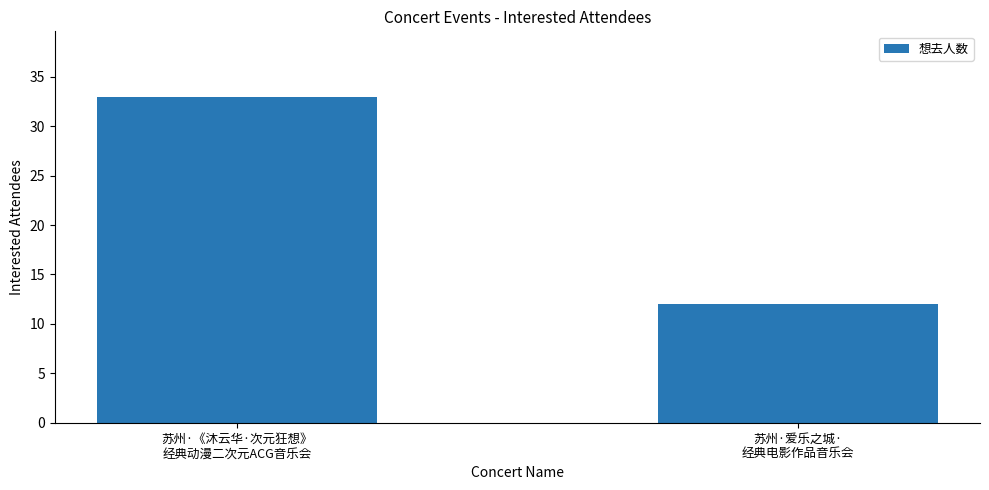

List the labels in order of value, largest first.

苏州·《沐云华·次元狂想》
经典动漫二次元ACG音乐会, 苏州·爱乐之城·
经典电影作品音乐会